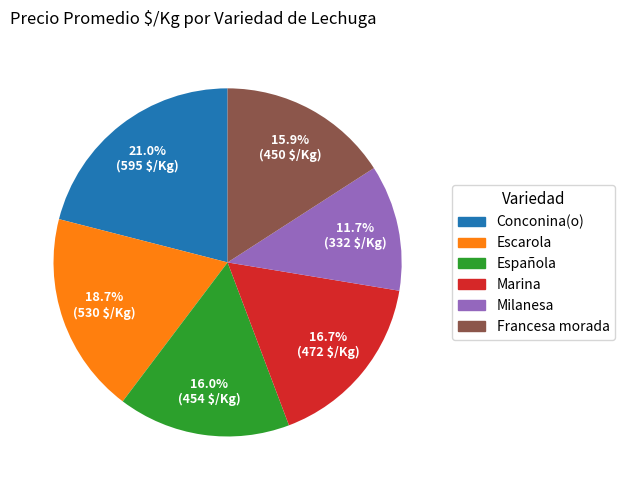

Combined, do Francesa morada and Escarola account for over 50%?

No